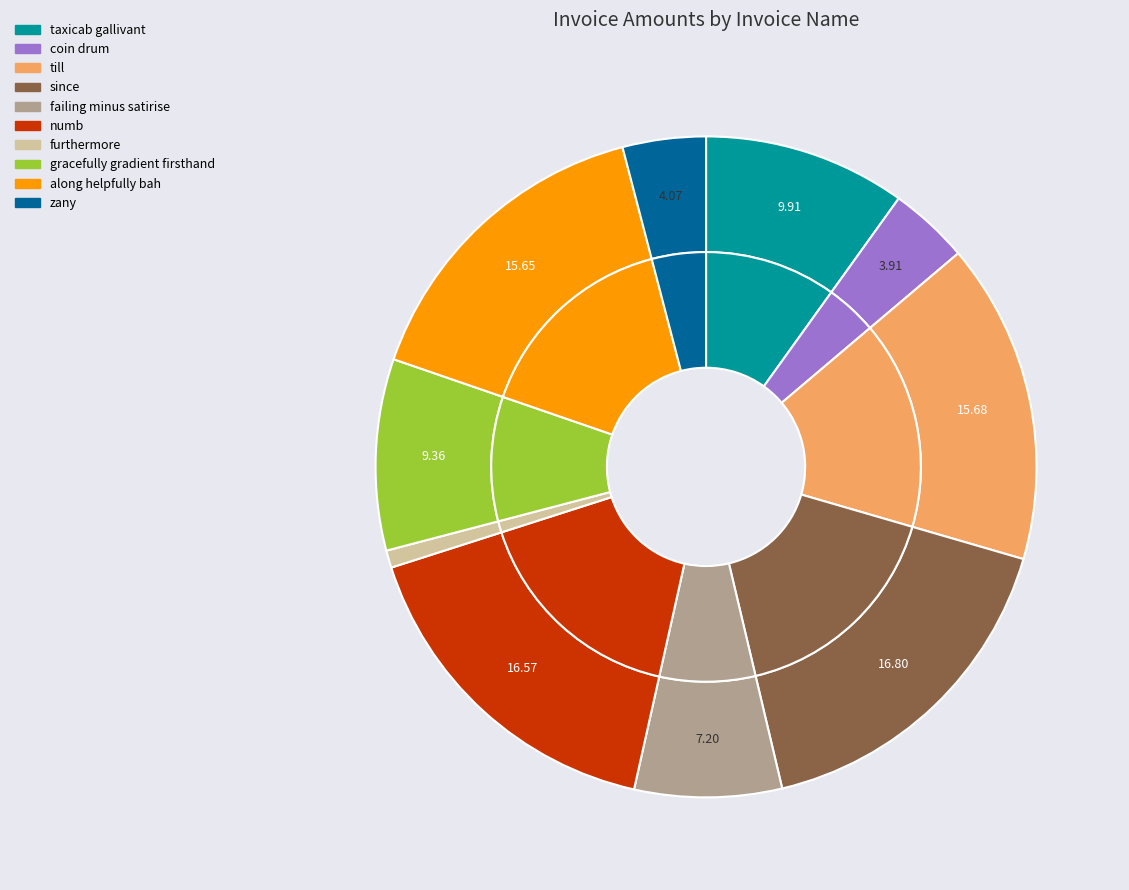

Which category has the biggest portion of the pie?

since